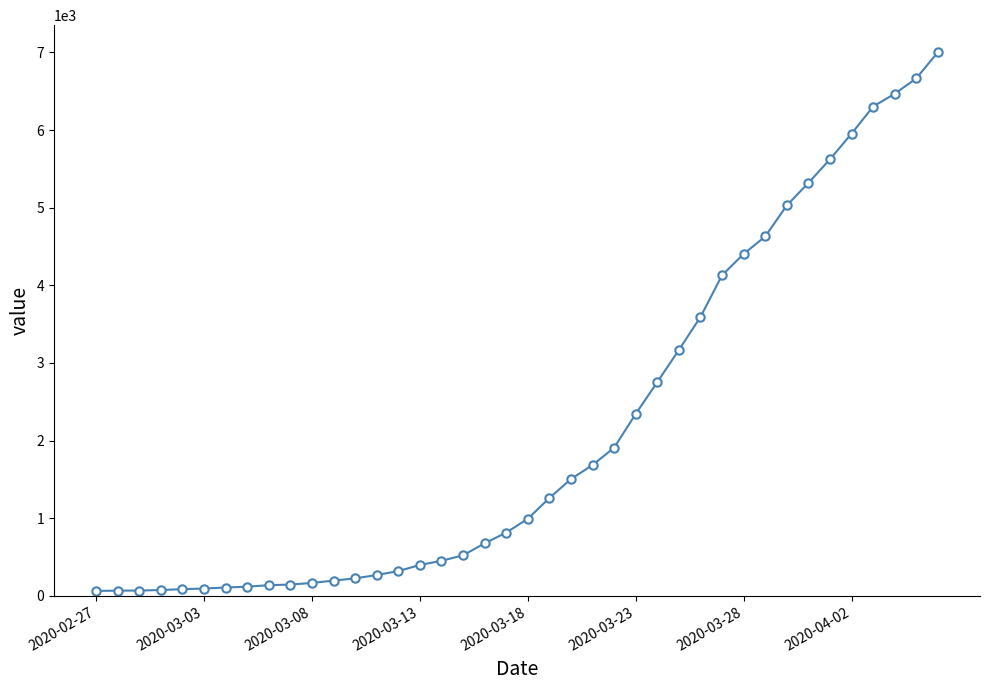

What is the sum of all values?

85761